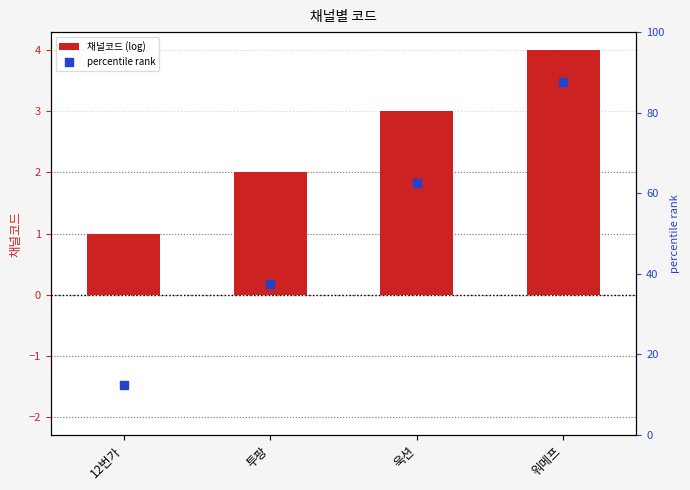

At how many categories does at least one series exceed 80?

1